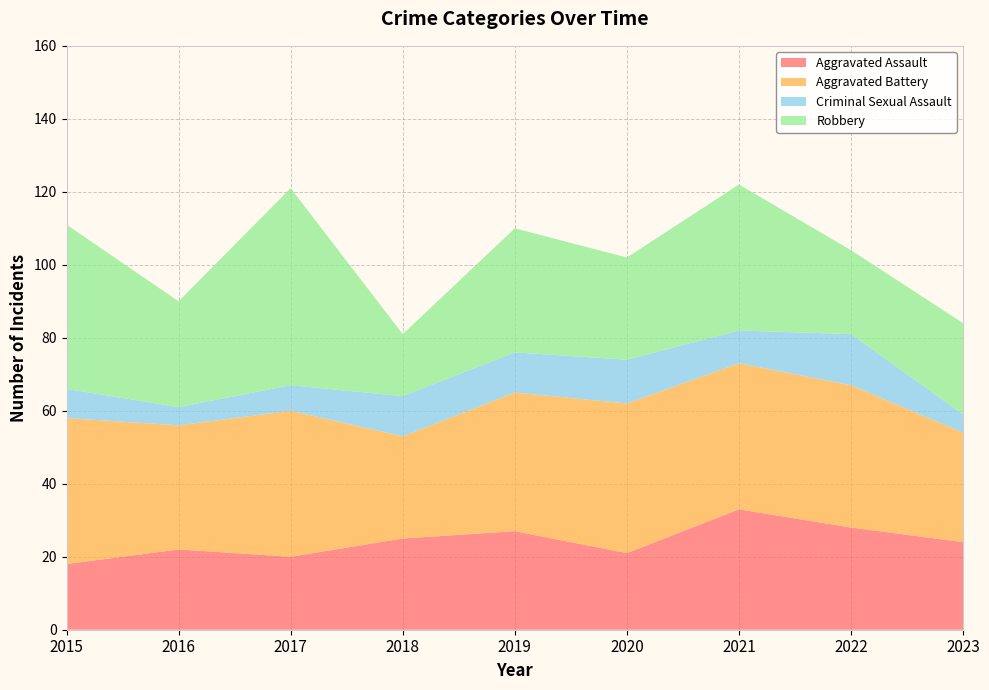

Reading left to right, what are all the values shown in this chart?

Aggravated Assault: 18	22	20	25	27	21	33	28	24
Aggravated Battery: 40	34	40	28	38	41	40	39	30
Criminal Sexual Assault: 8	5	7	11	11	12	9	14	5
Robbery: 45	29	54	17	34	28	40	23	25